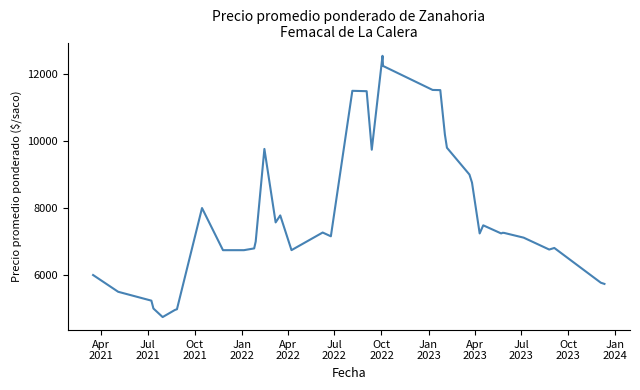

What is the average value?

7818